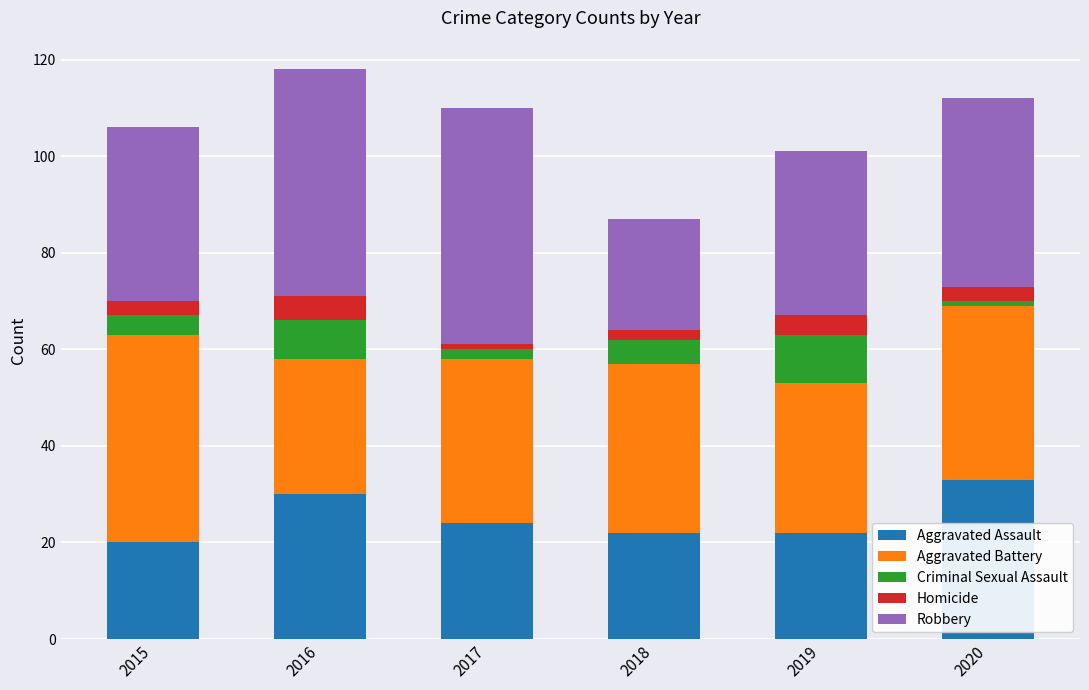

Is it true that Aggravated Assault equals 51 at 2020?

False